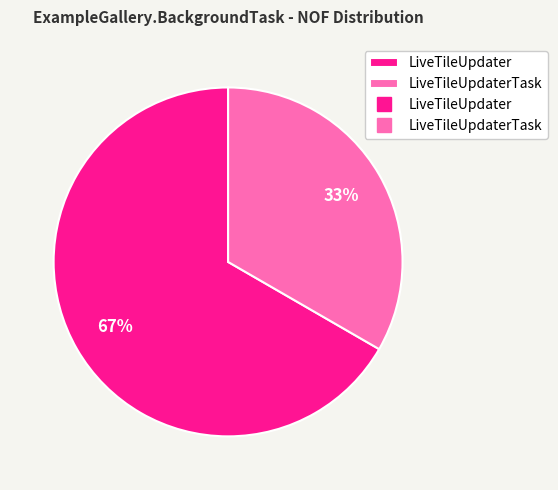

Count the number of slices in the pie.

2